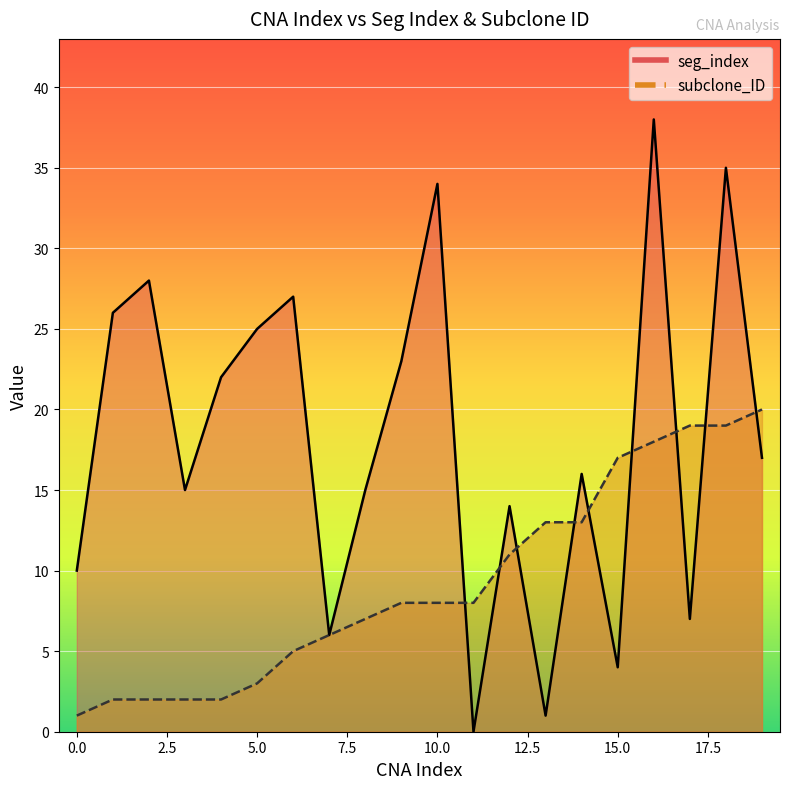

Rank the series by their average value, from highest to lowest.

seg_index, subclone_ID